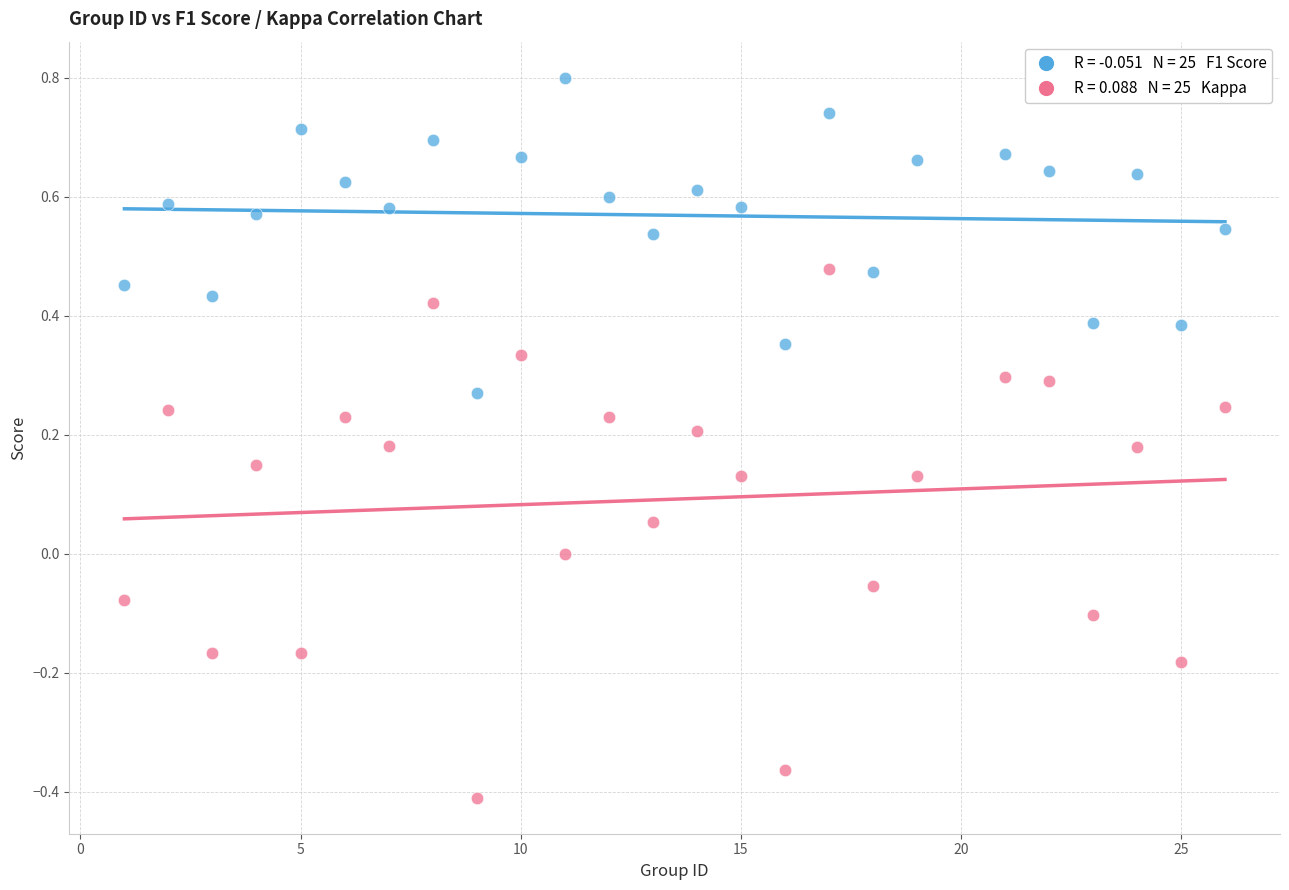

Across all data points, what is the range of Y values (max minus min)?

1.2